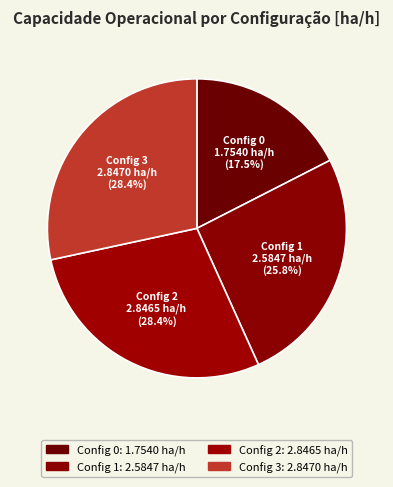

Does any single category account for the majority?

No